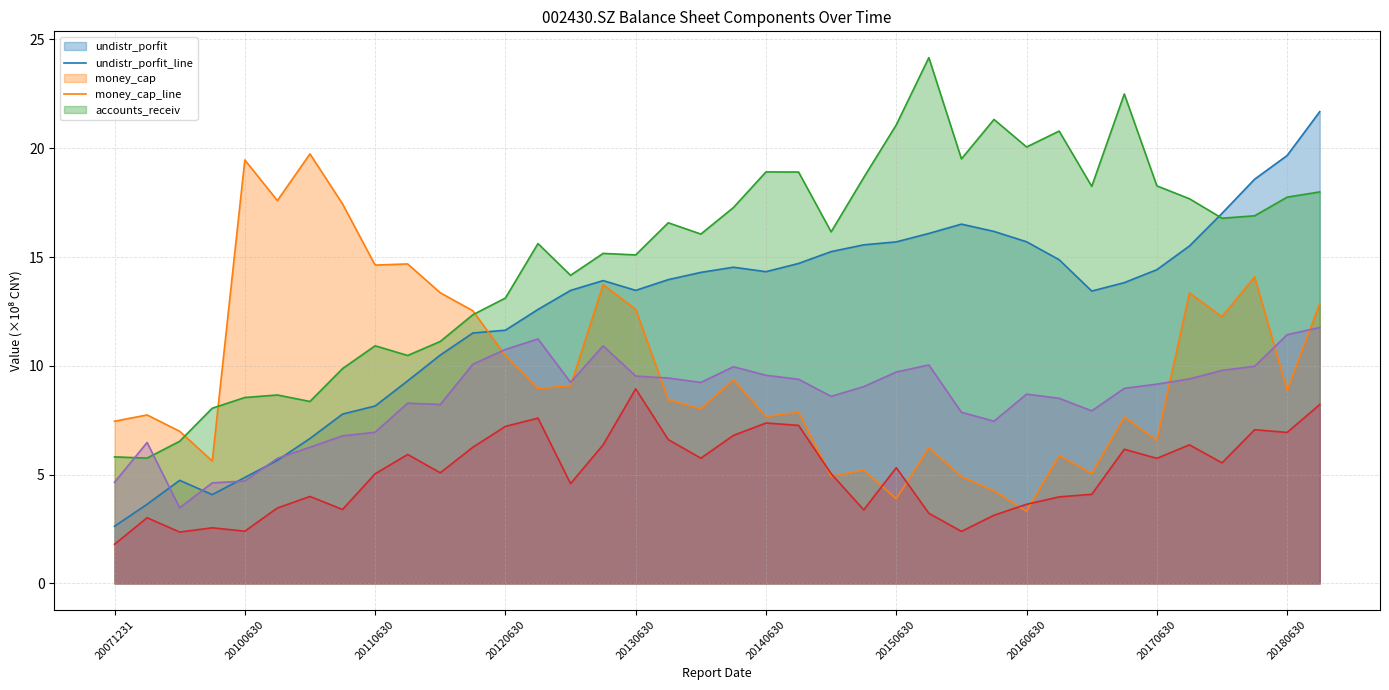

Where do money_cap_line and prepayment_line first cross each other?

21 and 22